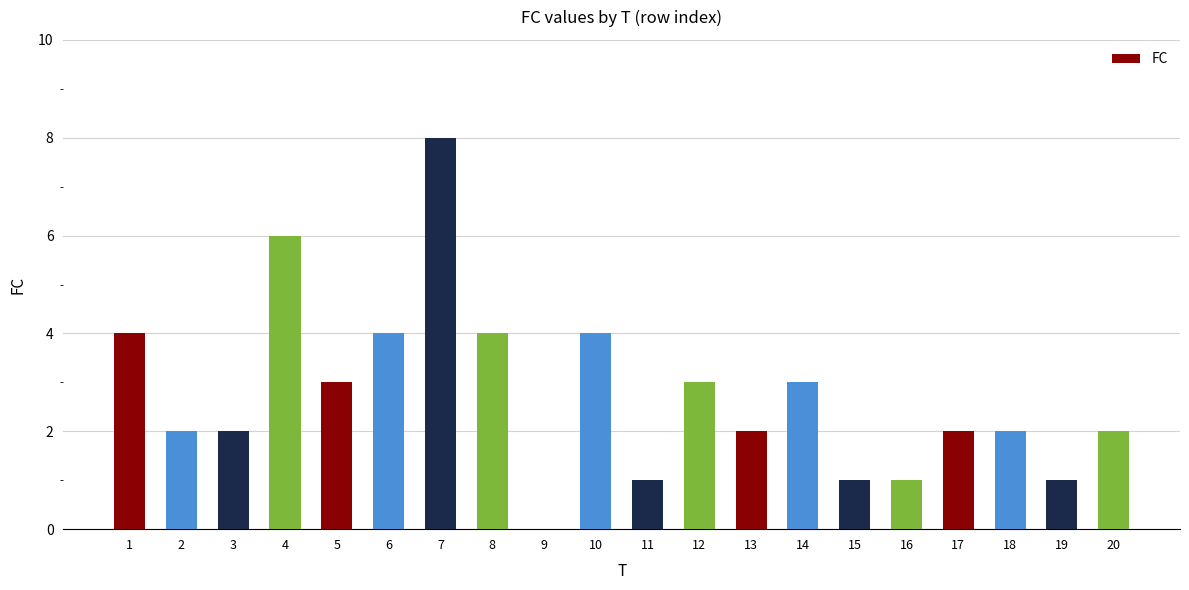

Reading right to left, list all the values displayed in this chart.

20=2	19=1	18=2	17=2	16=1	15=1	14=3	13=2	12=3	11=1	10=4	9=0	8=4	7=8	6=4	5=3	4=6	3=2	2=2	1=4